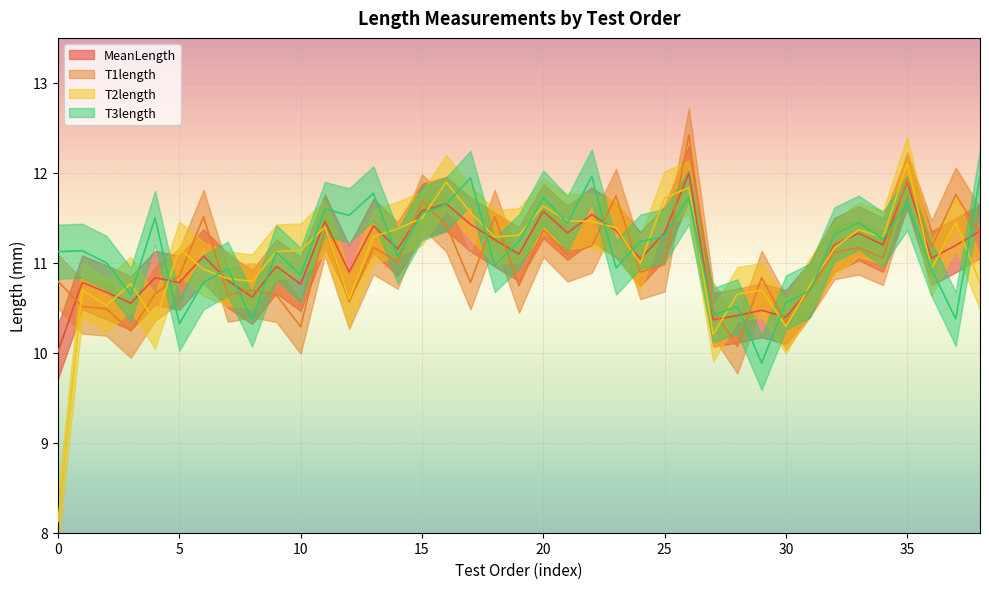

The T3length series shows 3.9 at 37. True or false?

False